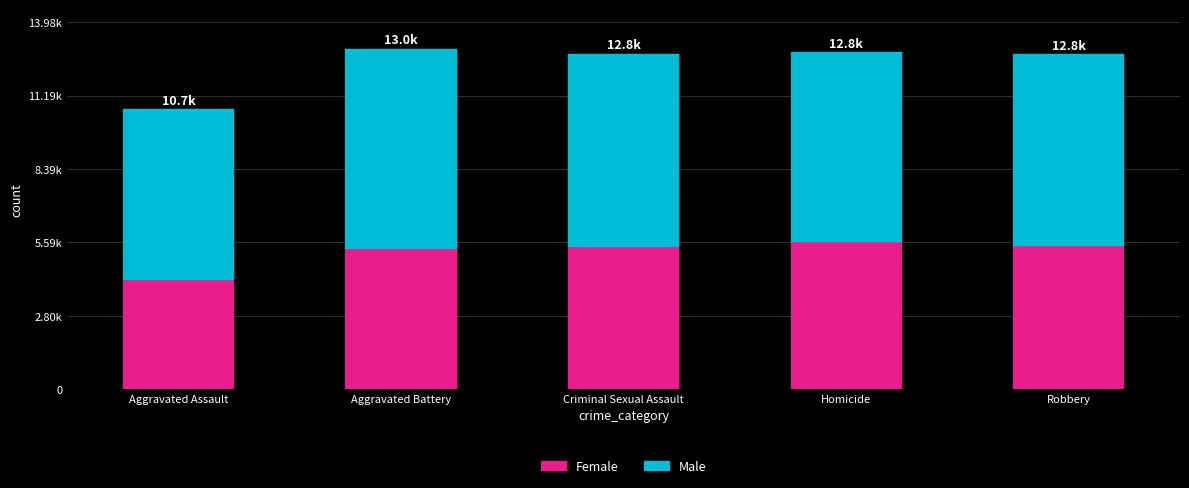

What are all the series names shown in the legend?

Female, Male